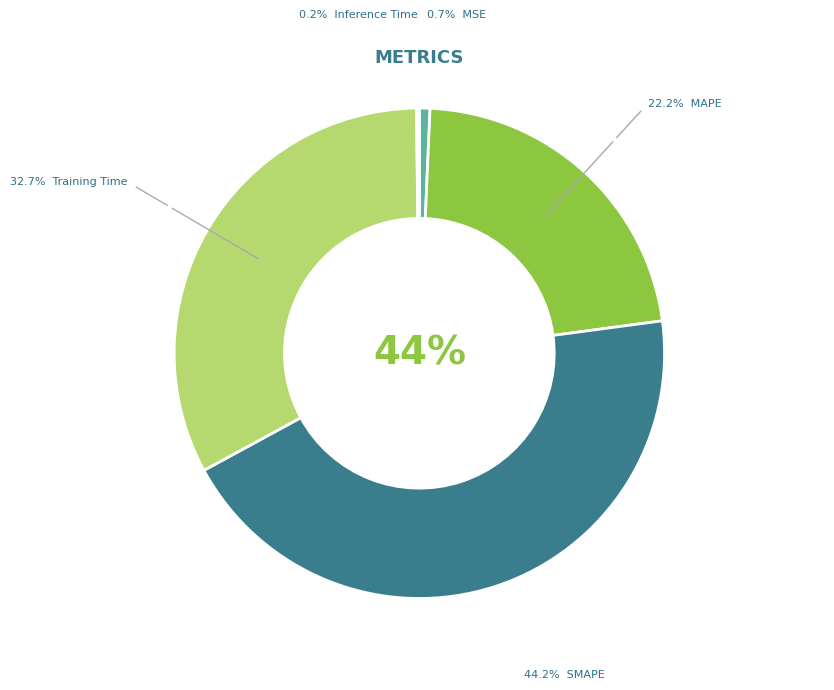

To the nearest percent, what is the average slice percentage?

20%